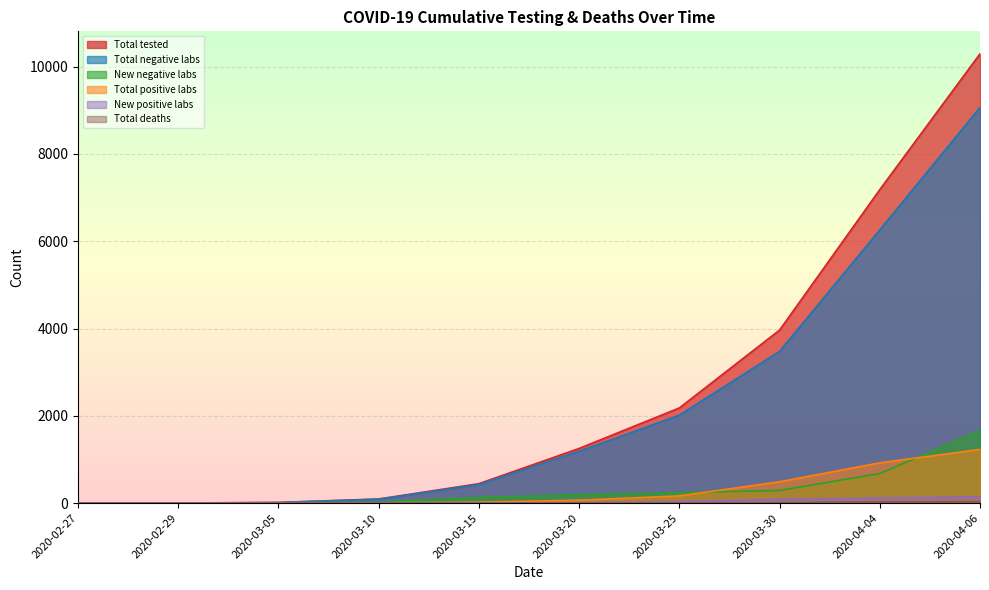

At which label is New positive labs closest to 74?

2020-03-30